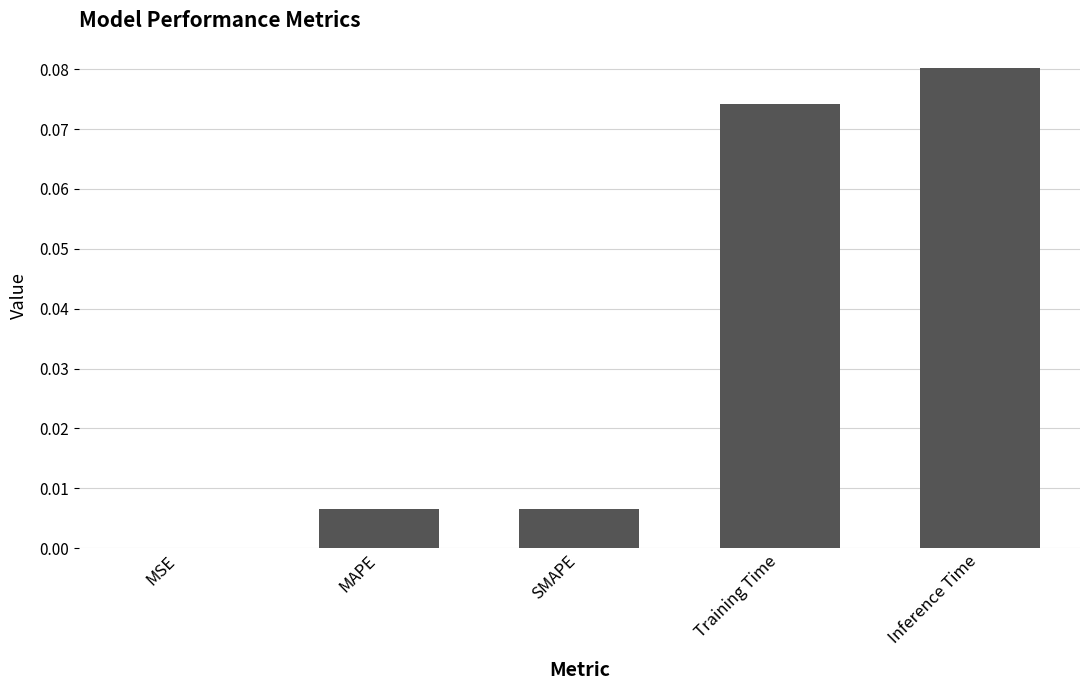

Which category has the highest value across all series?

Inference Time